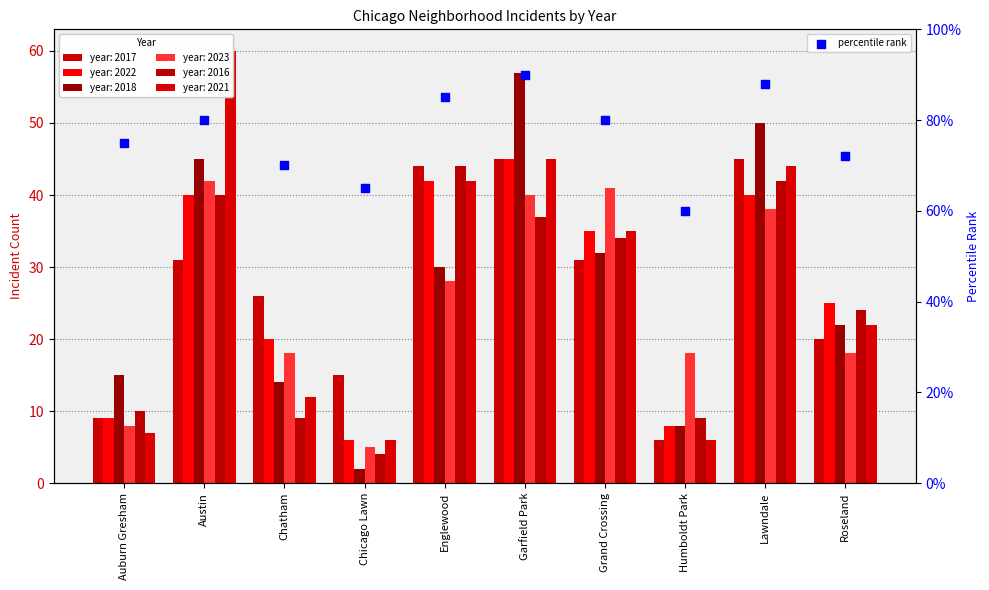

Between Lawndale and Humboldt Park, which is larger?

Lawndale